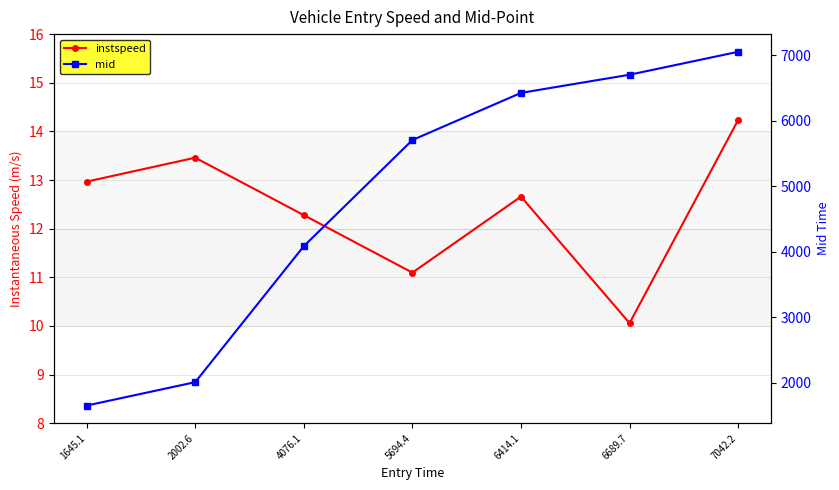

What position from the left is 1645.1?

1